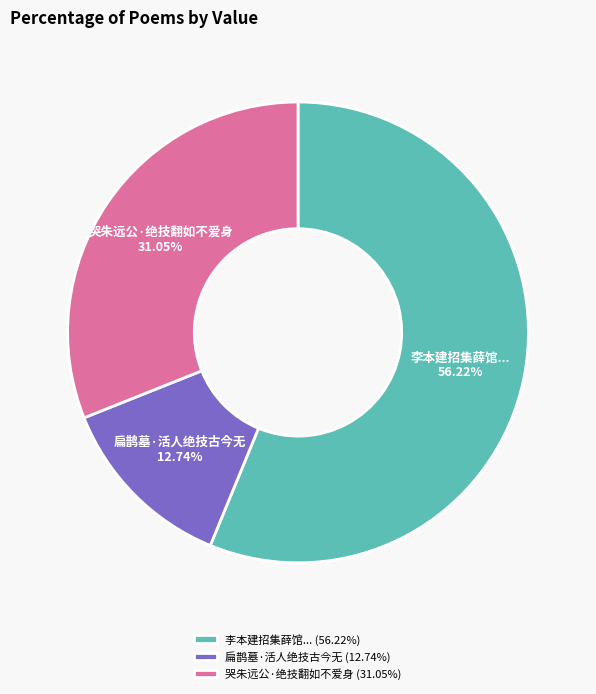

Which has a higher value, 哭朱远公·绝技翻如不爱身 or 扁鹊墓·活人绝技古今无?

哭朱远公·绝技翻如不爱身